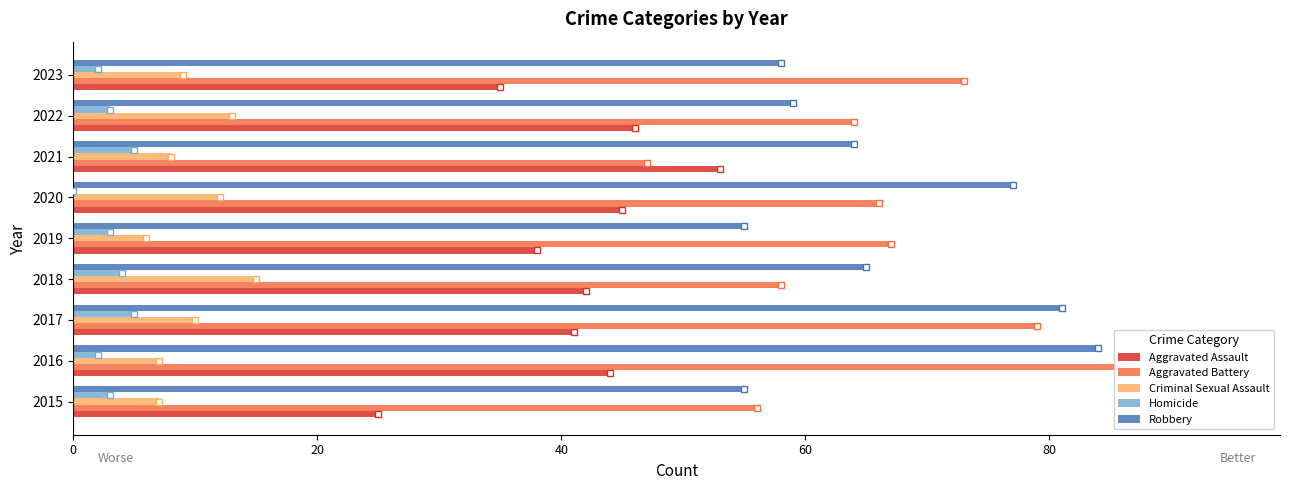

Rank the series at 2021 from lowest to highest value.

Homicide, Criminal Sexual Assault, Aggravated Battery, Aggravated Assault, Robbery